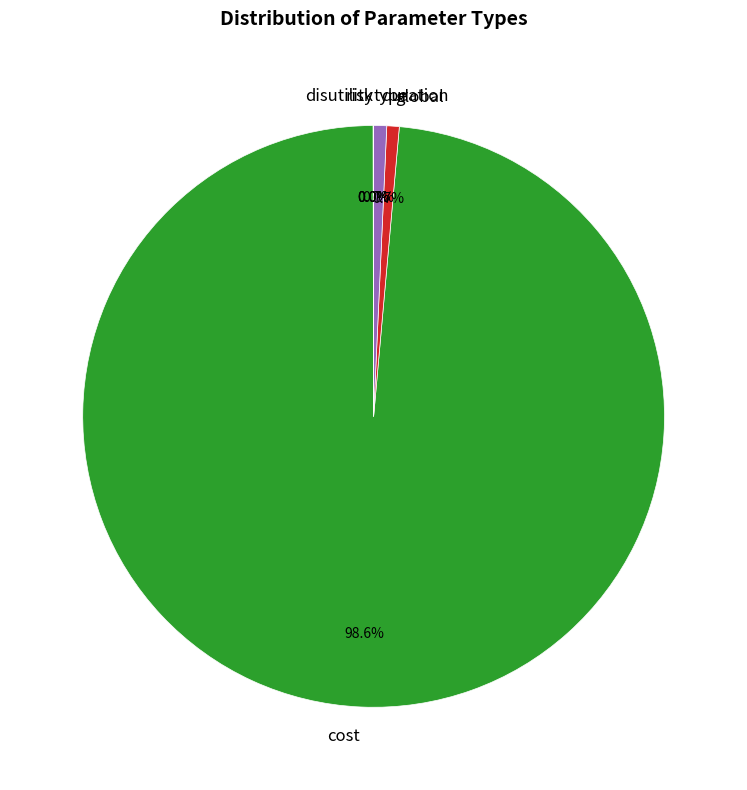

How much of the chart is everything except global?

99.3%